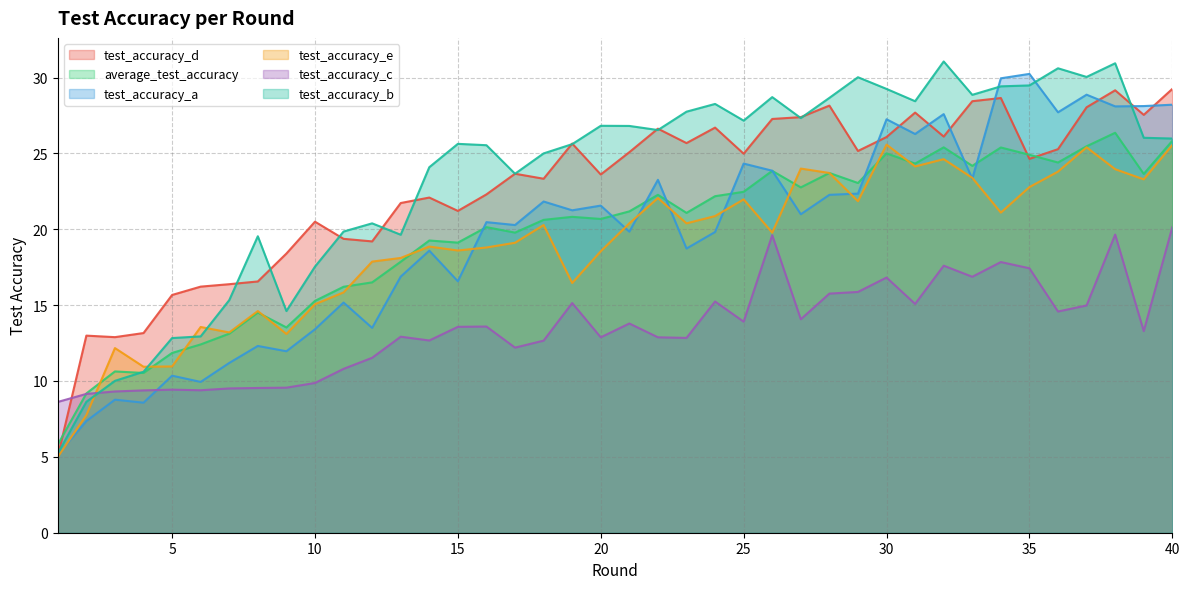

What is the value of the test_accuracy_c point at the 38th from the left?

19.6